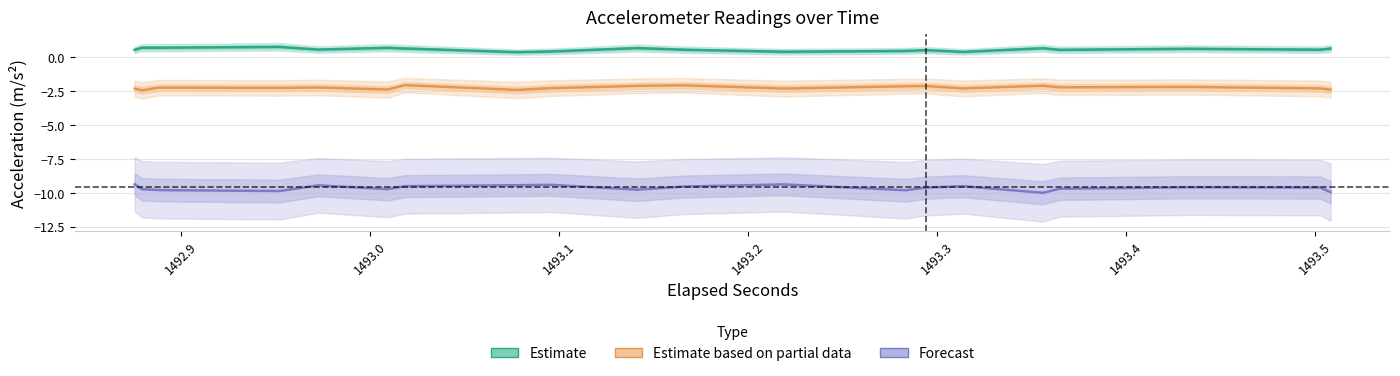

Which series has the largest total across all categories?

Estimate